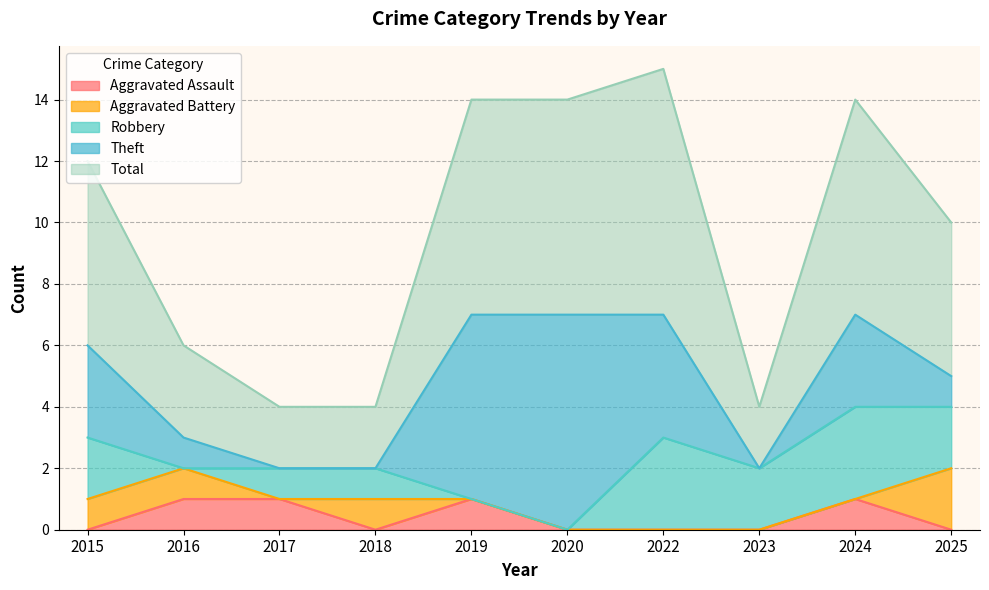

The Aggravated Assault series shows 1 at 2019. True or false?

True